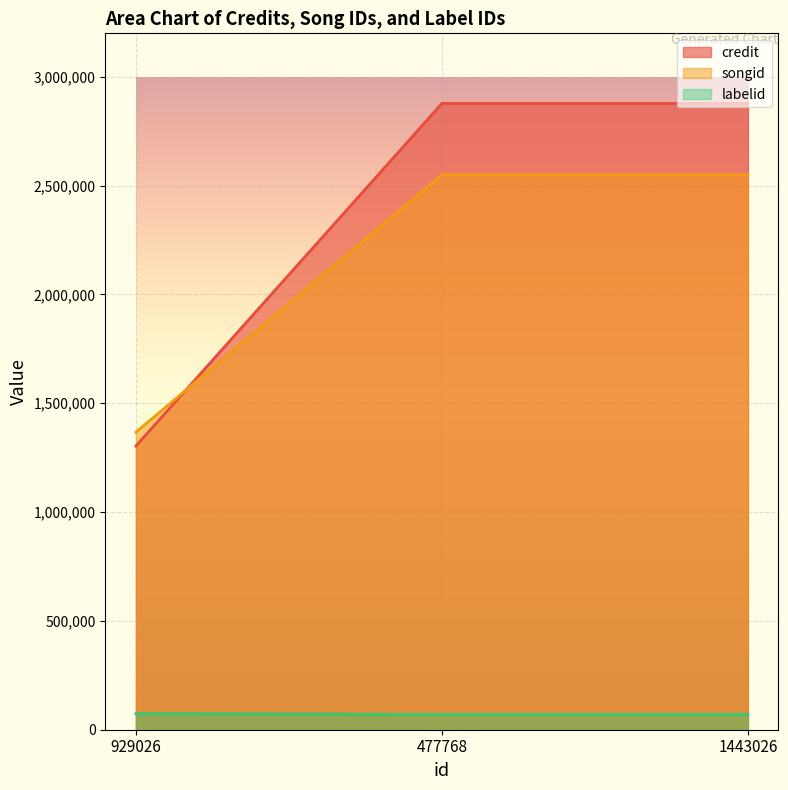

Which series has the largest total across all categories?

credit